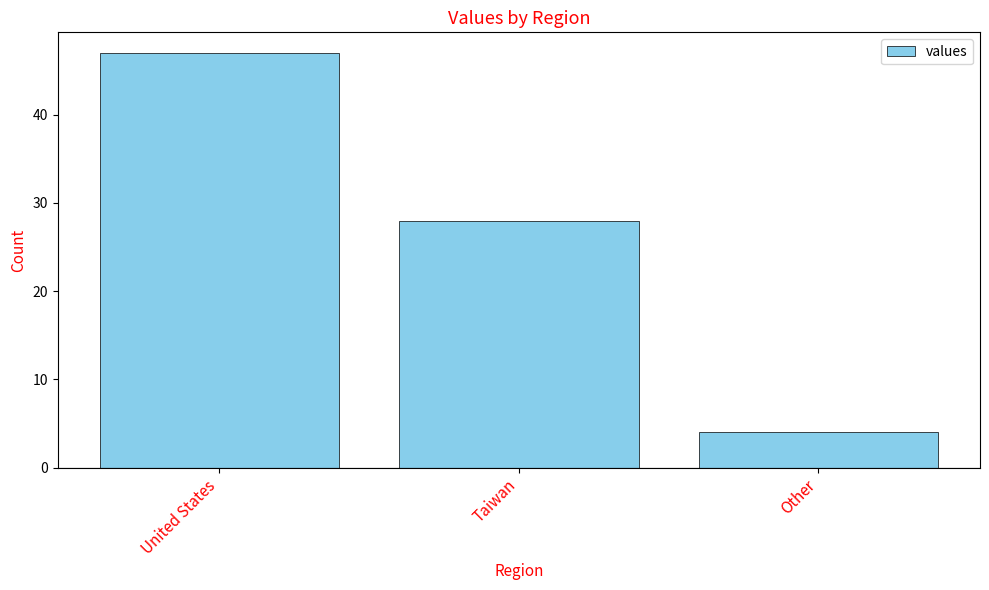

What is the difference between the maximum and second lowest values?

19